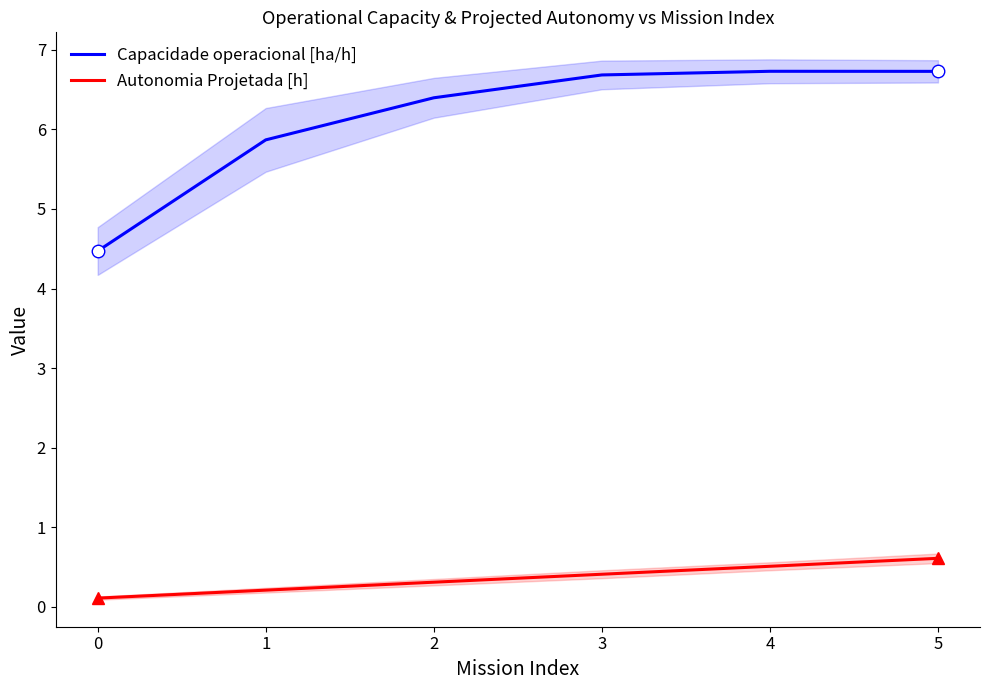

The Capacidade operacional [ha/h] series shows 4.5 at 0. True or false?

True